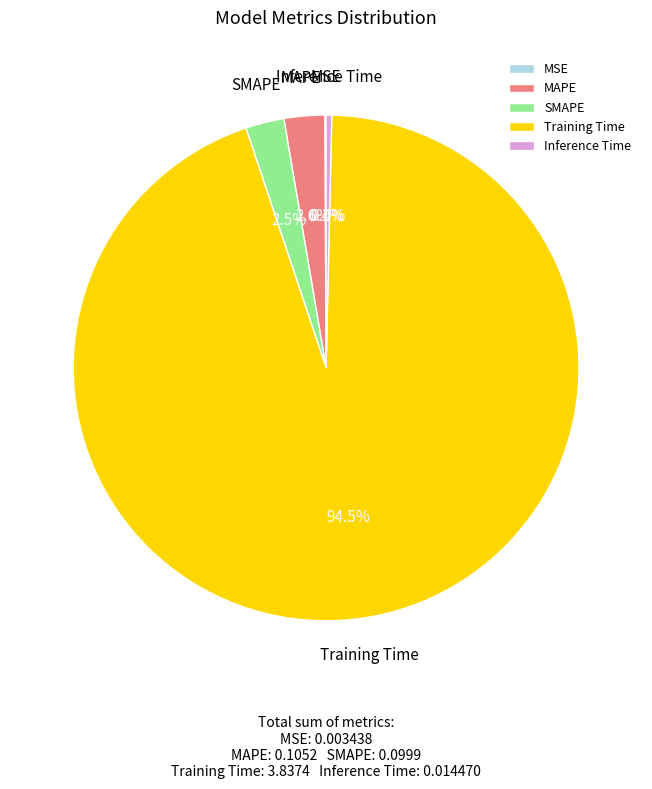

Does any single category account for the majority?

Yes